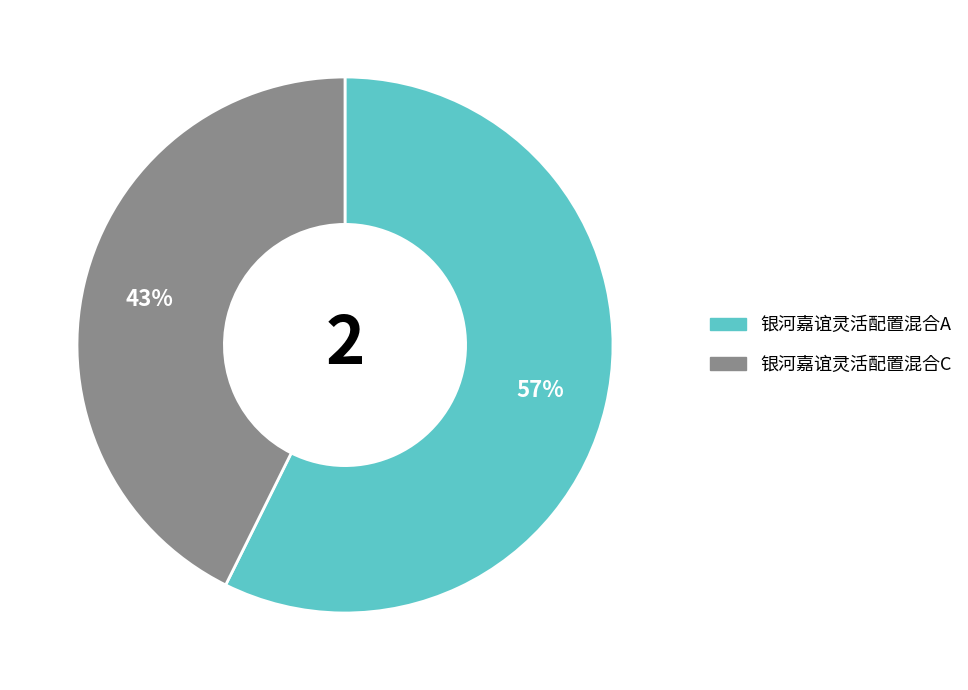

Combined, do 银河嘉谊灵活配置混合C and 银河嘉谊灵活配置混合A account for over 50%?

Yes